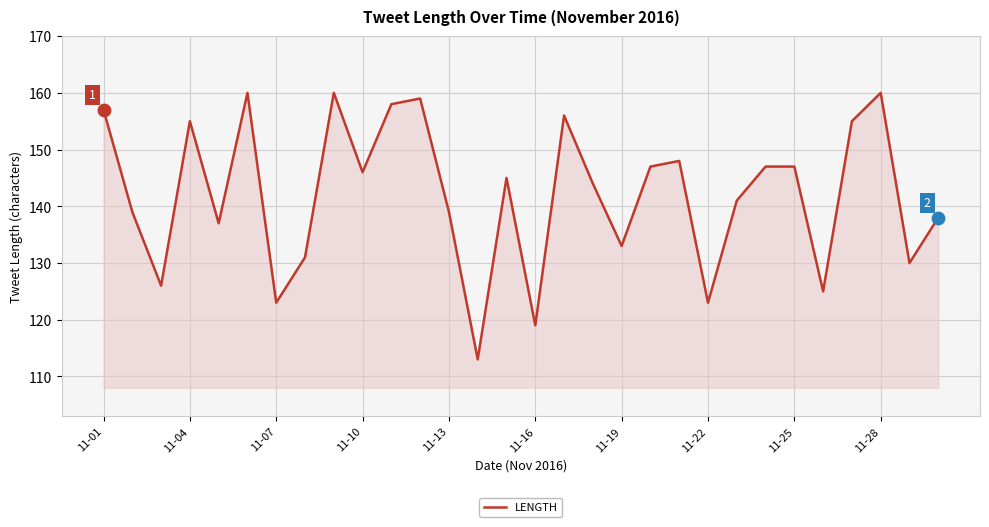

What is the minimum value shown in the chart?

113